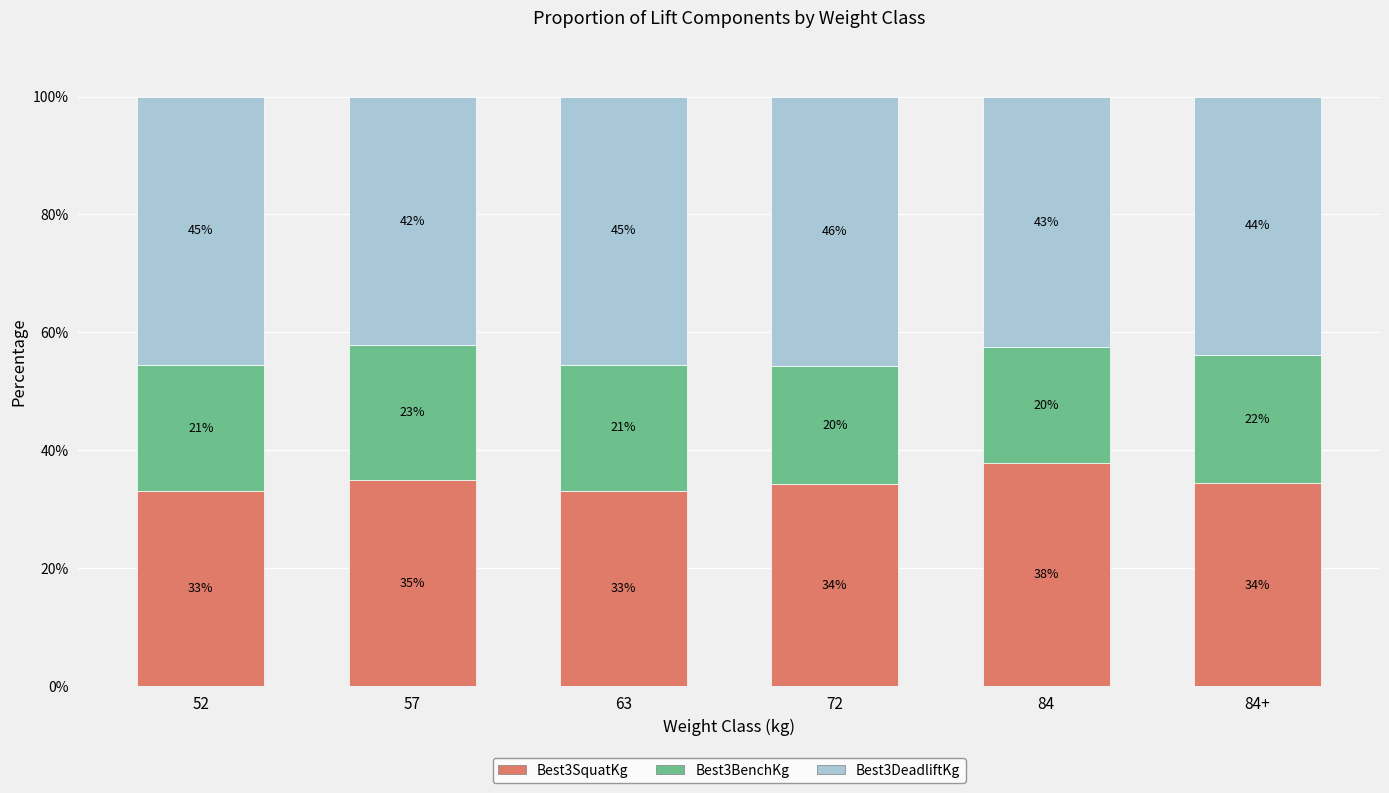

What are all the series names shown in the legend?

Best3SquatKg, Best3BenchKg, Best3DeadliftKg